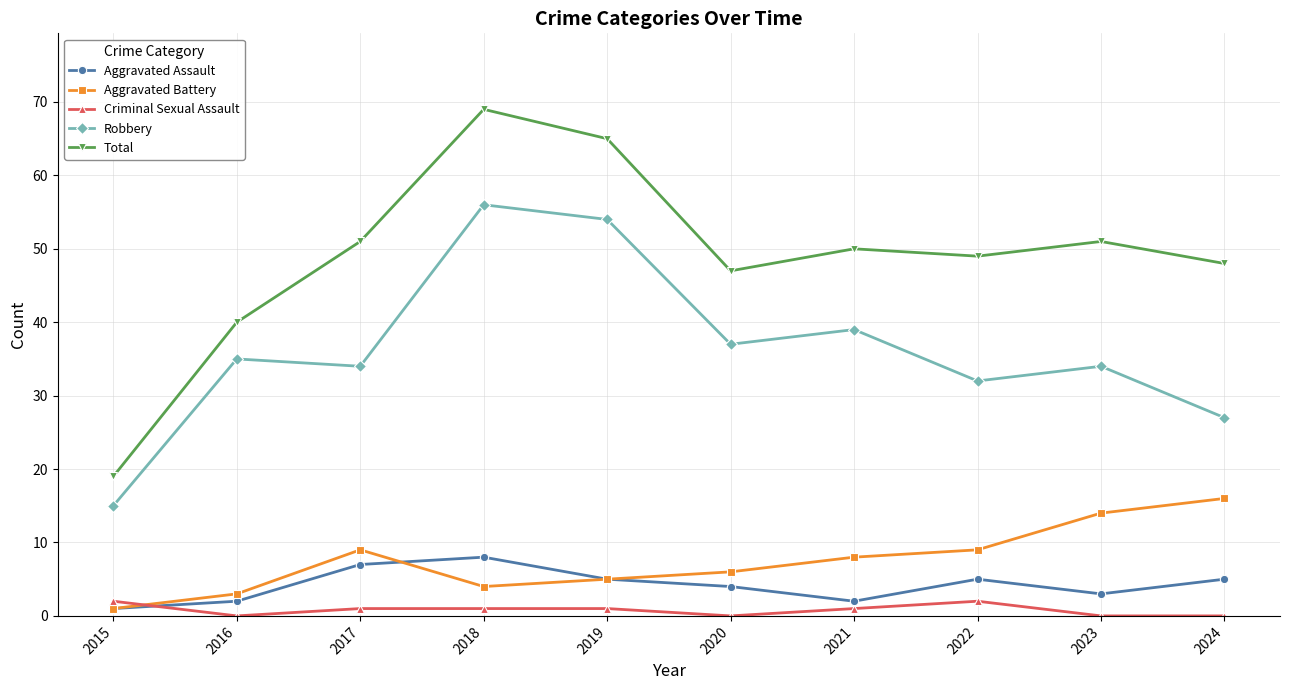

True or false: Criminal Sexual Assault and Robbery cross at least once.

False